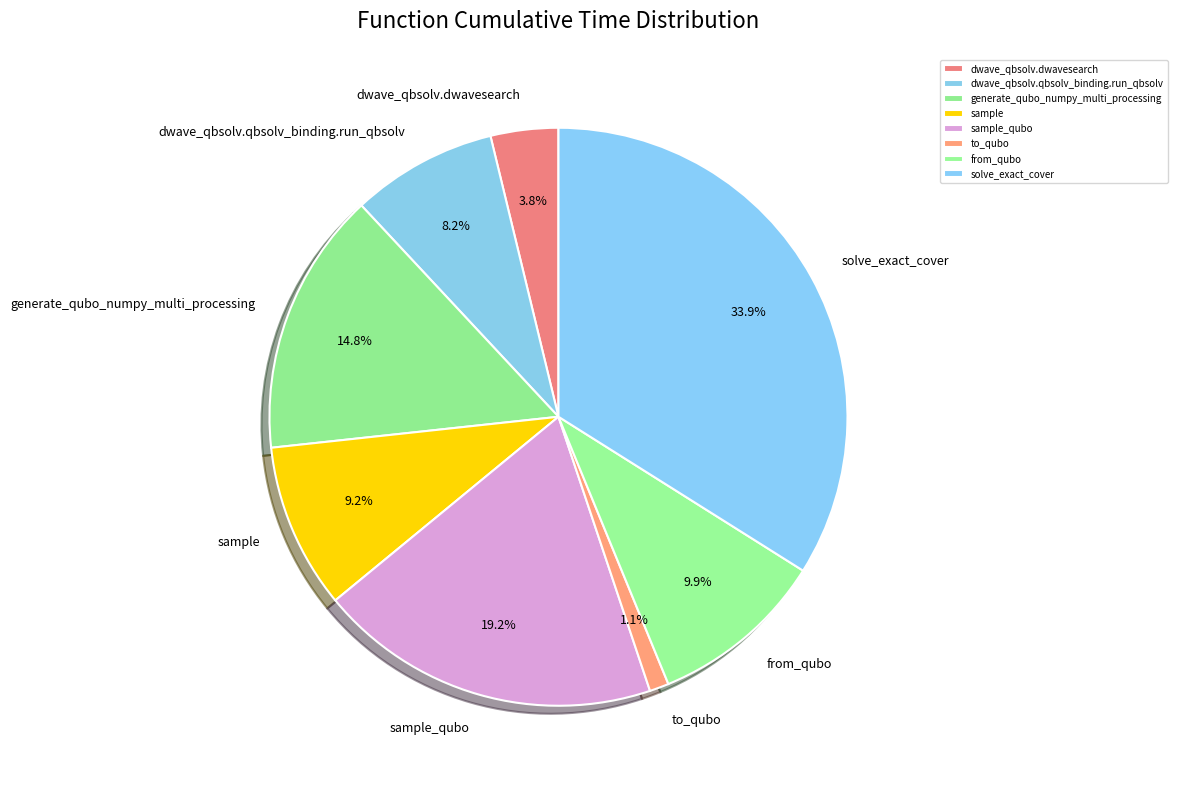

Does sample account for over 50% of the chart?

No